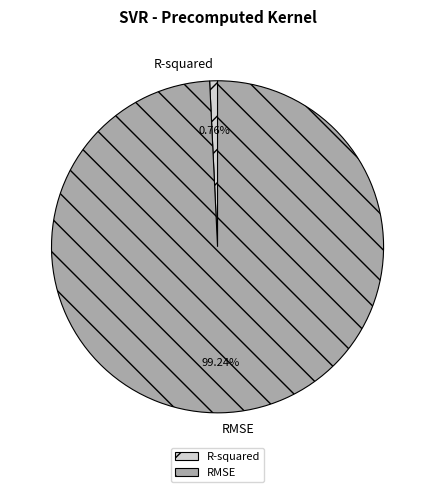

How much of the chart is everything except RMSE?

0.8%